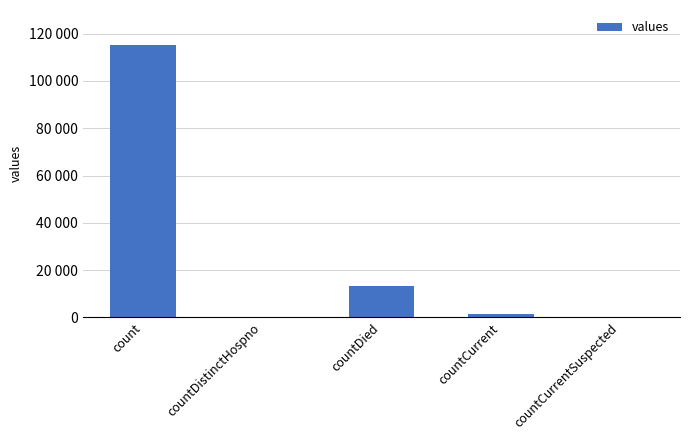

Are the bars grouped side by side (vs. stacked)?

No